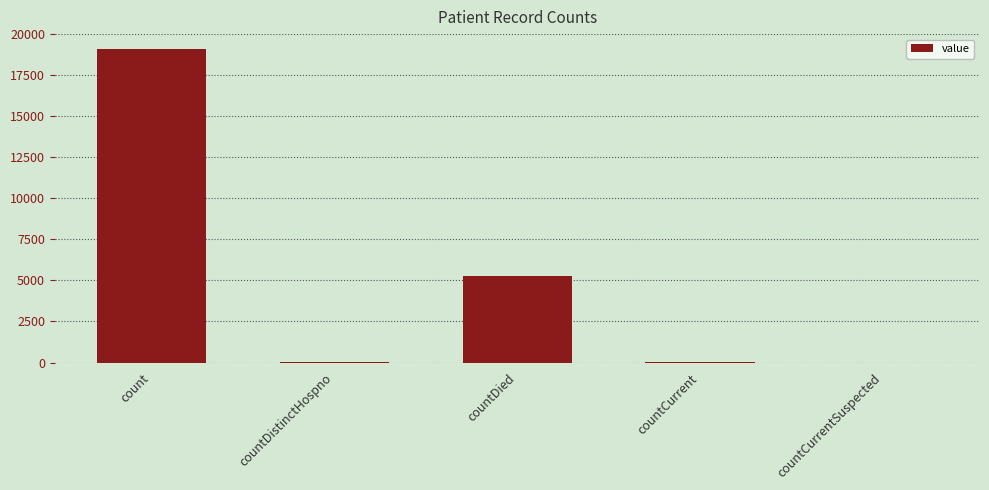

At which label is the value closest to 9547?

countDied